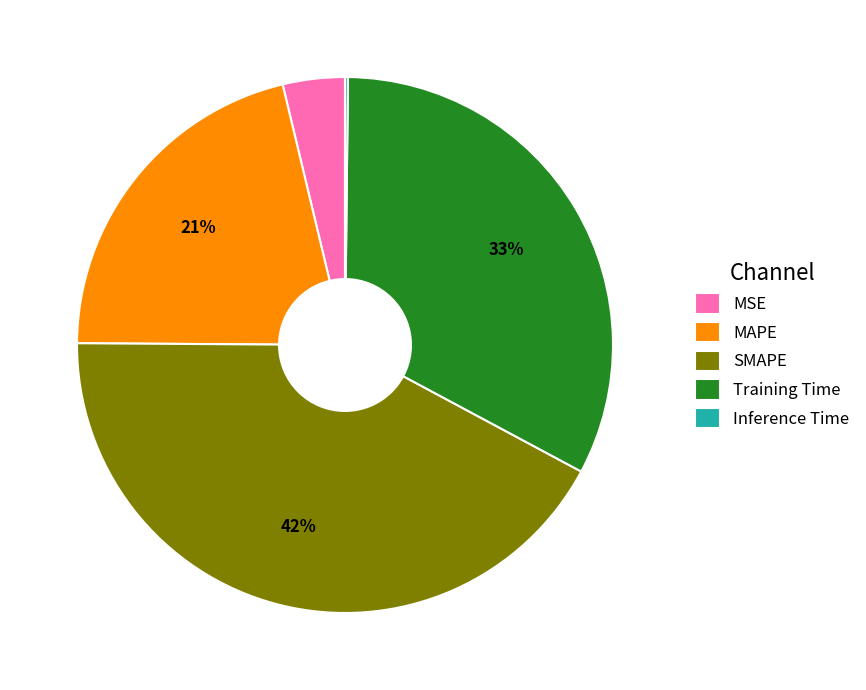

Is it true that MAPE is 21% of the pie?

True